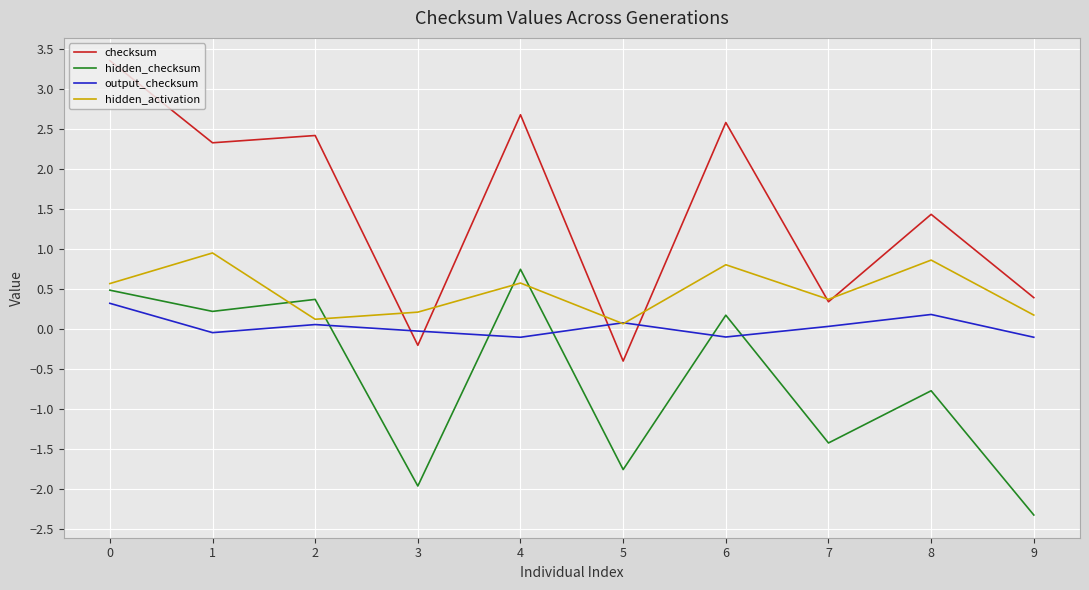

The value of hidden_activation at 2 is 0.1. True or false?

True